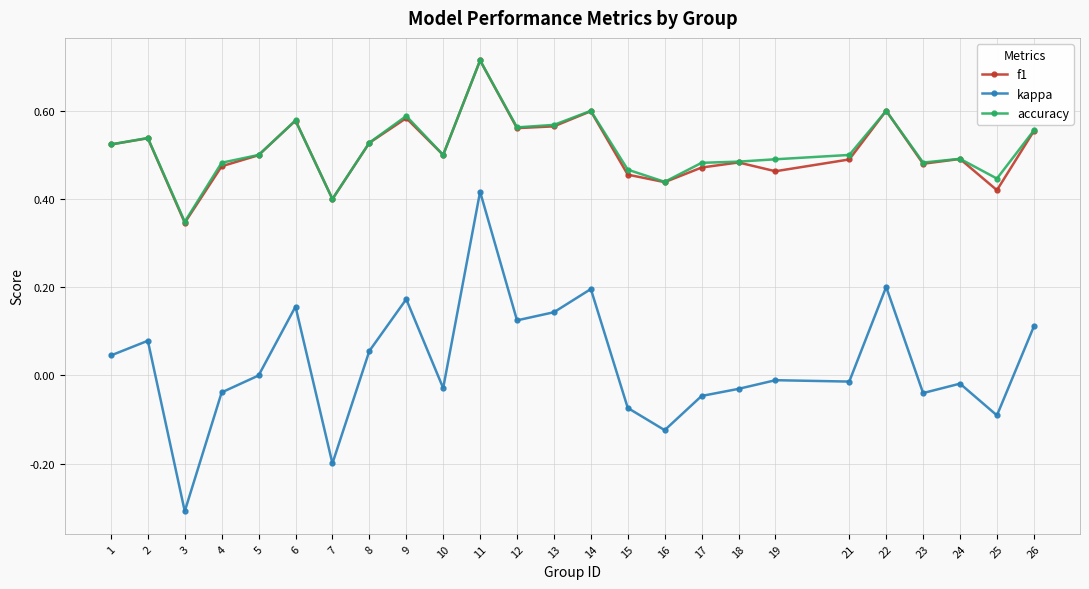

True or false: accuracy and kappa intersect in this chart.

False